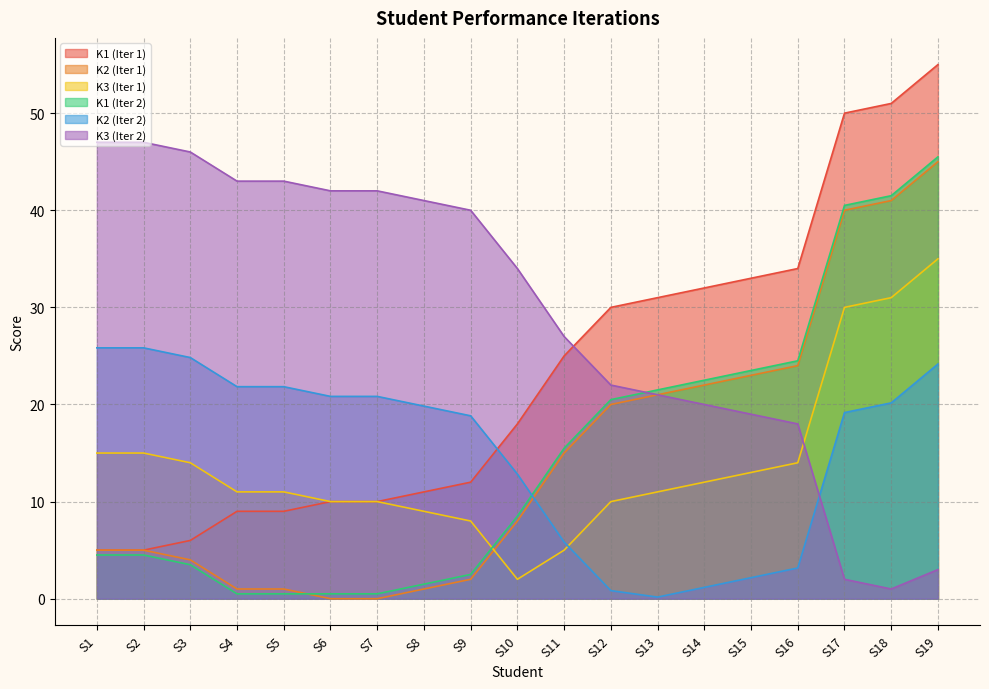

What are all the series names shown in the legend?

K1 (Iter 1), K2 (Iter 1), K3 (Iter 1), K1 (Iter 2), K2 (Iter 2), K3 (Iter 2)